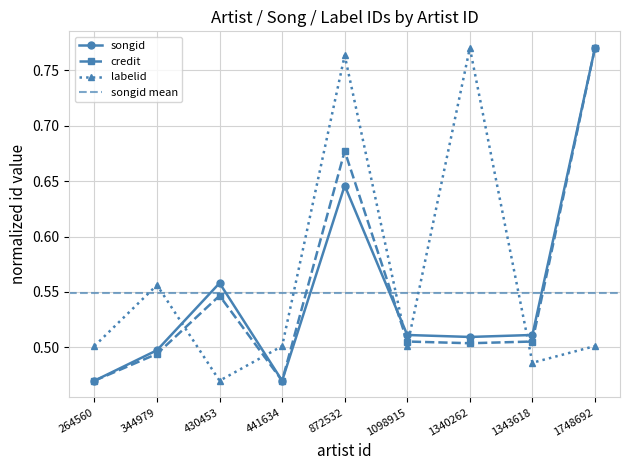

Where is the first local minimum for labelid?

430453